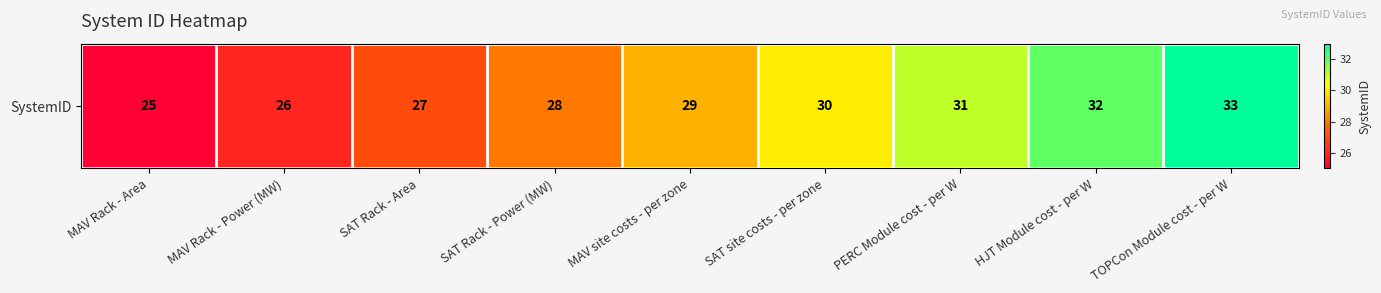

Between MAV Rack - Power (MW) and SAT Rack - Power (MW), which is larger?

SAT Rack - Power (MW)